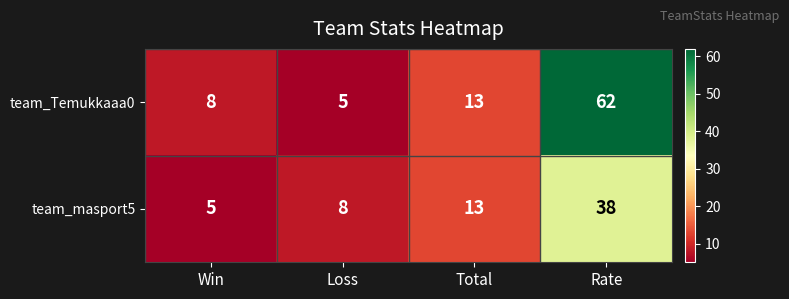

At which category does the chart reach its peak across all series?

Rate